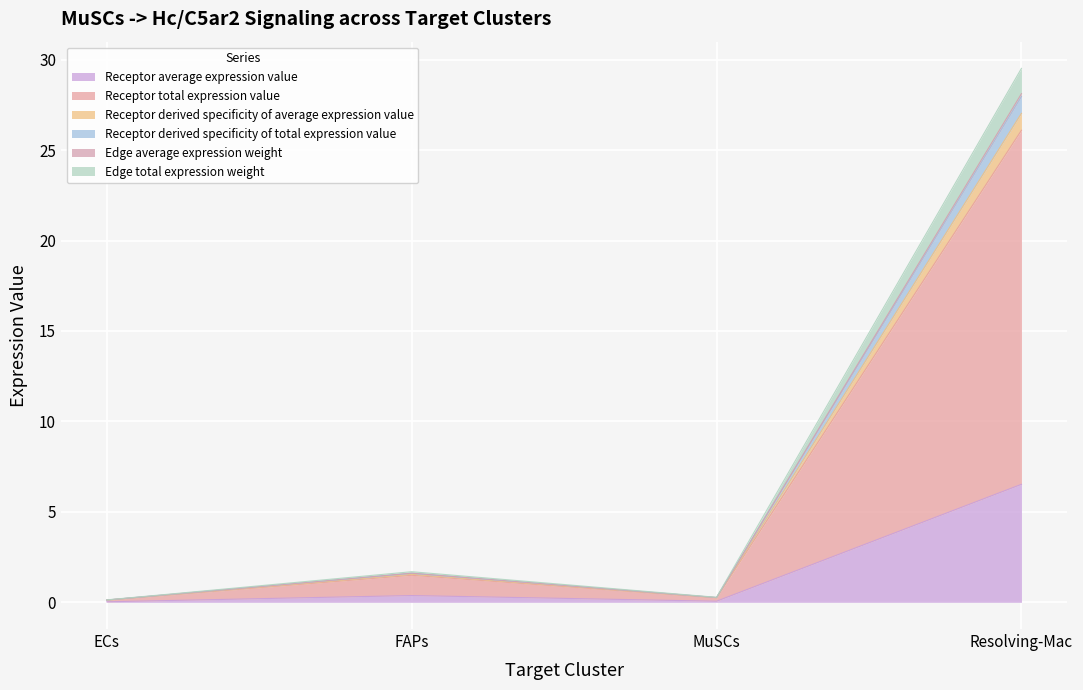

What is the difference between the highest and lowest values at ECs?

0.1